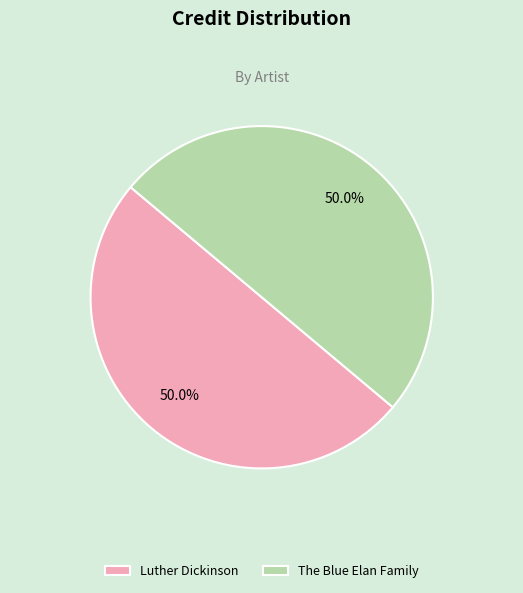

What is the ratio of the value at The Blue Elan Family to the value at Luther Dickinson?

1.0